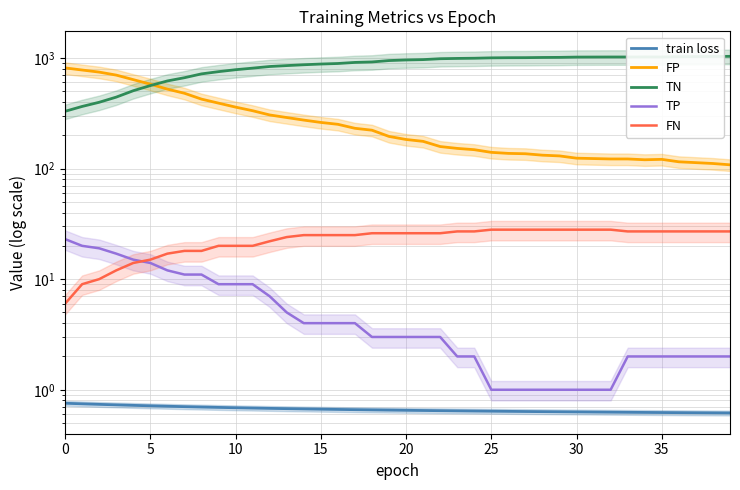

Does the chart have visible grid lines?

Yes